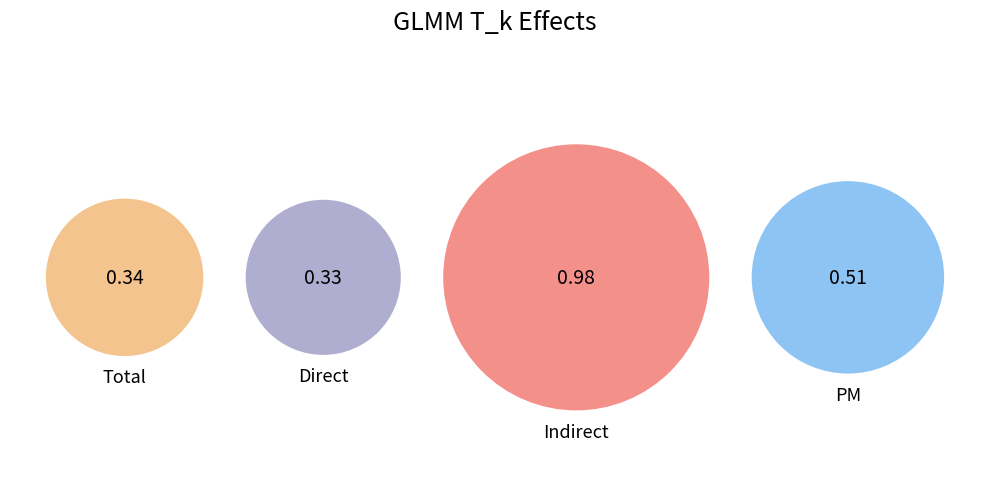

How many slices are in this pie chart?

4